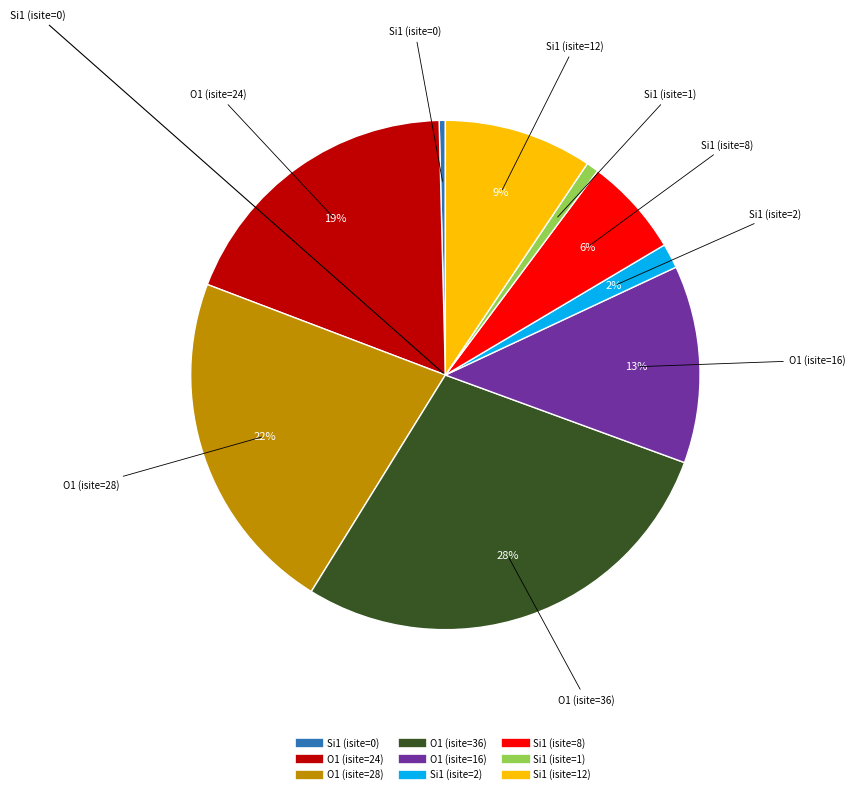

To the nearest percent, what is the difference between the largest and smallest slice percentages?

28%